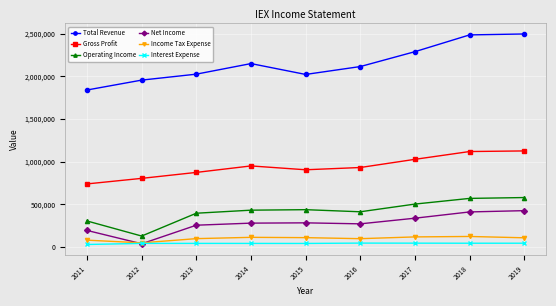

What is the value of the Gross Profit point at the 2nd from the left?

803700